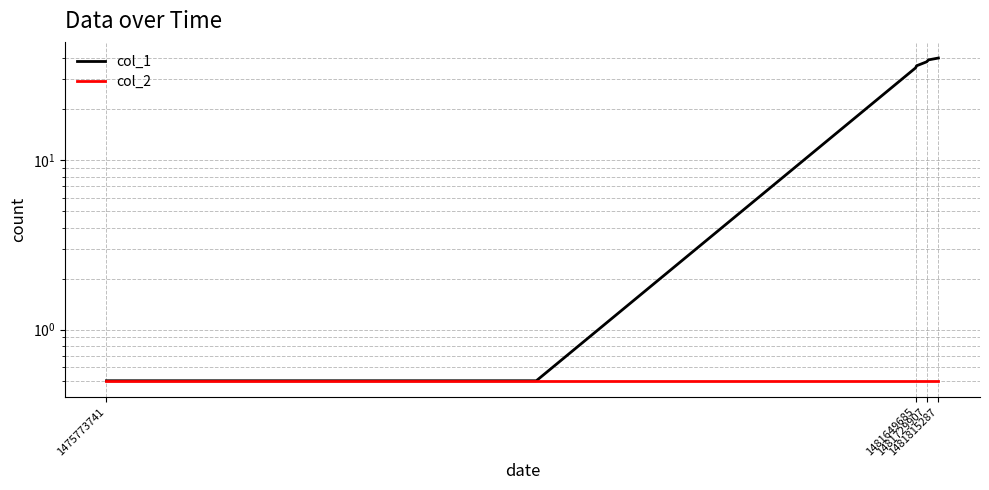

True or false: col_2 and col_1 intersect in this chart.

False